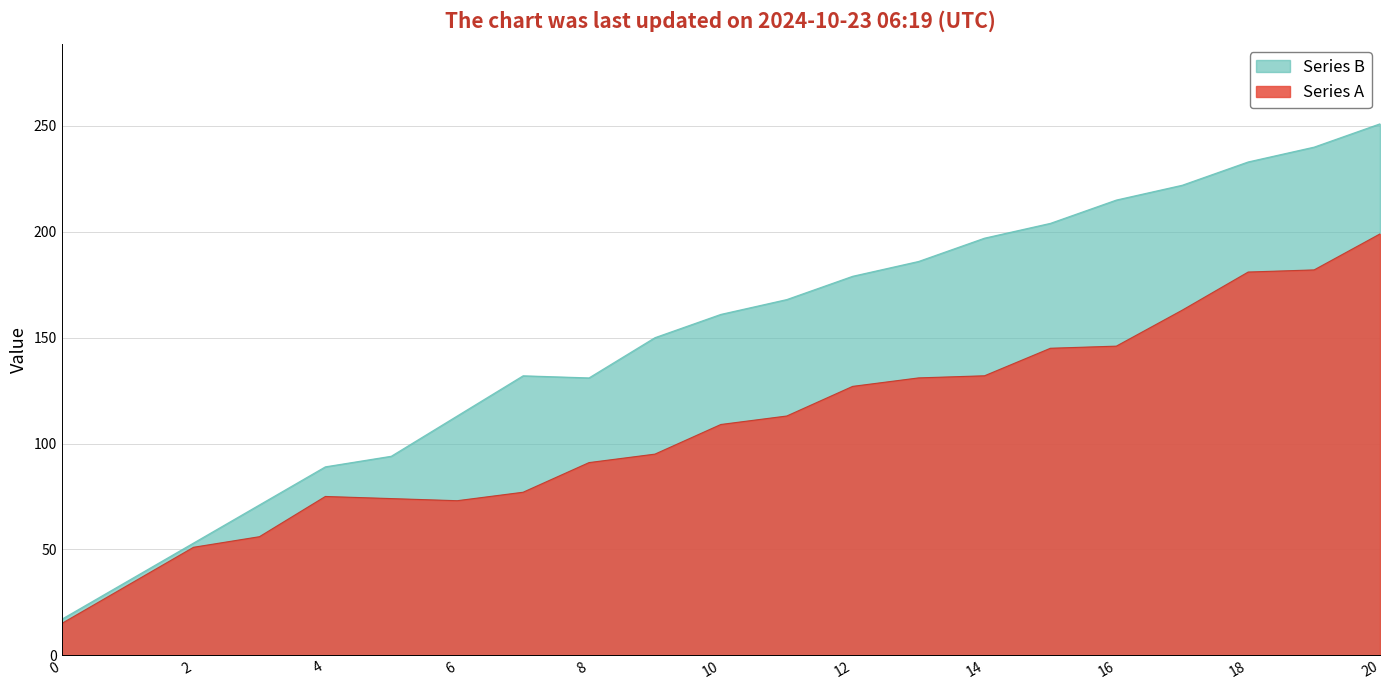

Rank the series by their average value, from lowest to highest.

Series A, Series B